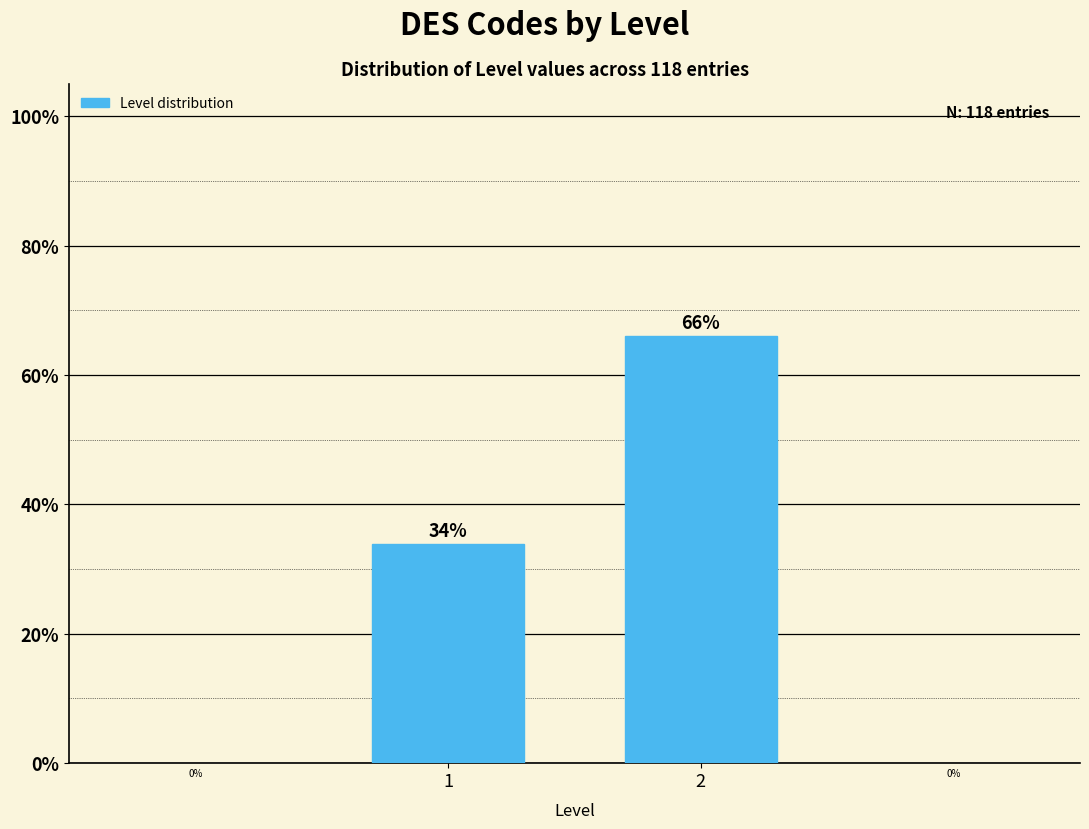

Does the chart contain any negative values?

No